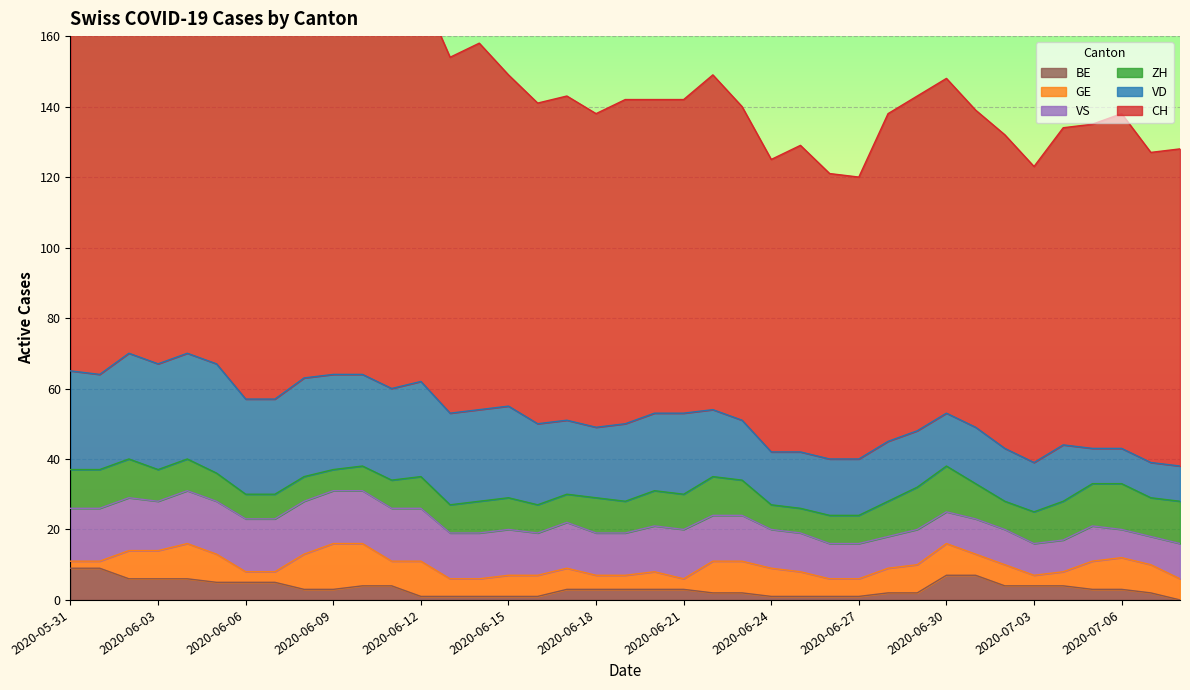

The BE series shows 1 at 2020-06-15. True or false?

True